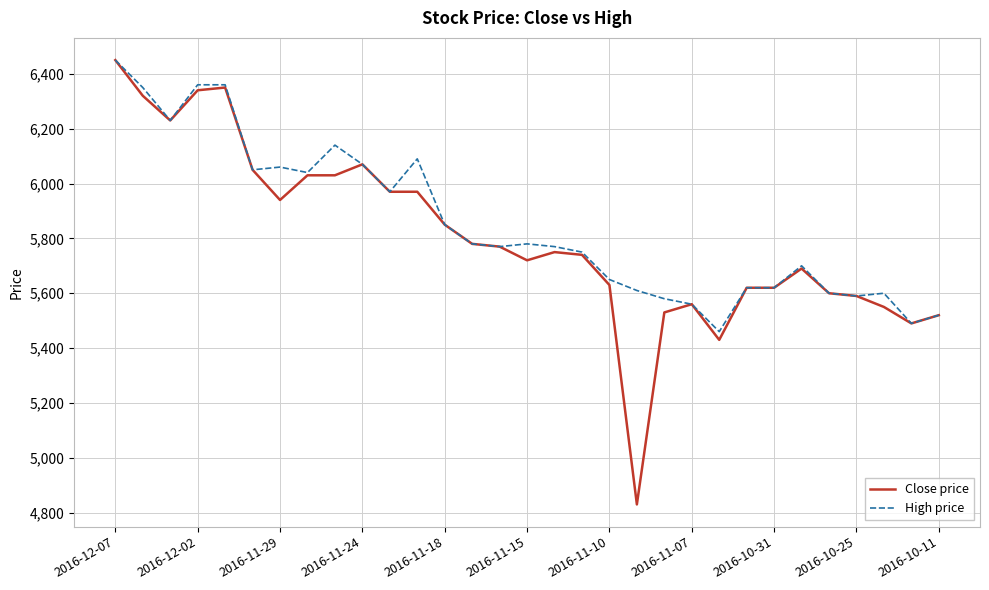

What is the lowest value of the High price series?

5460